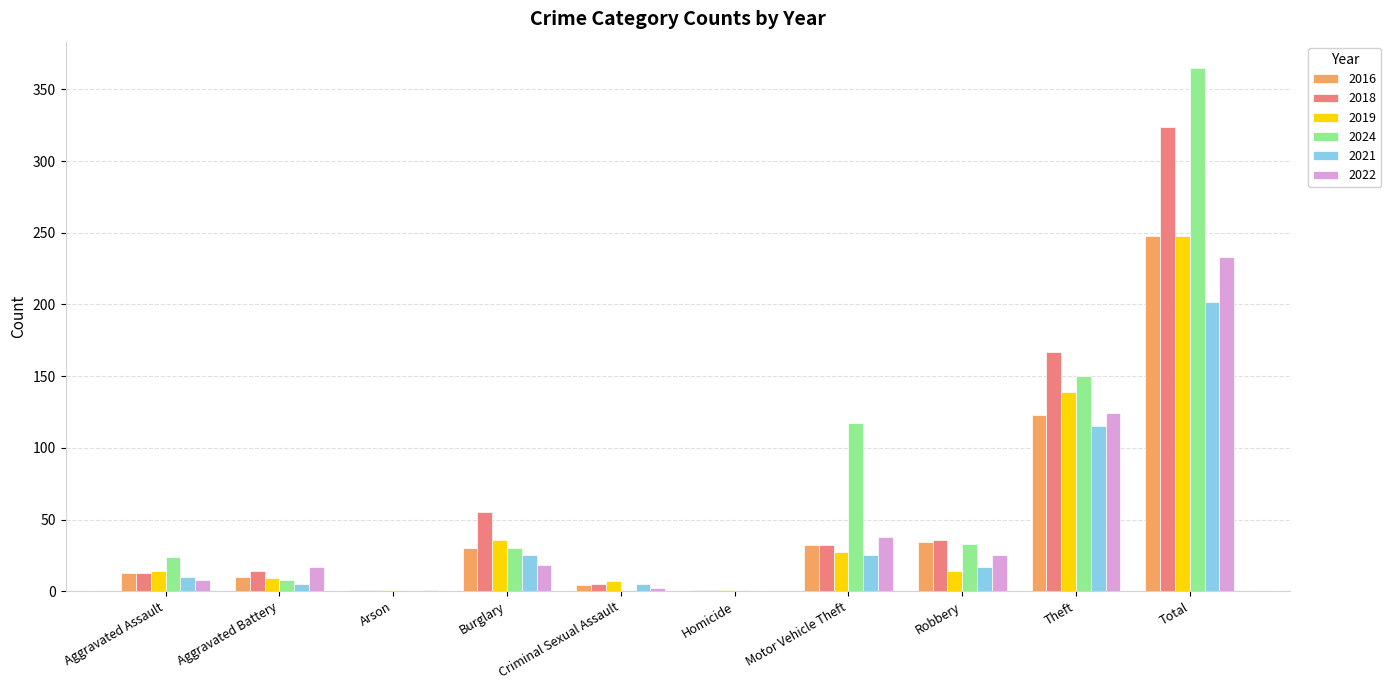

What is the maximum value shown in the chart?

365